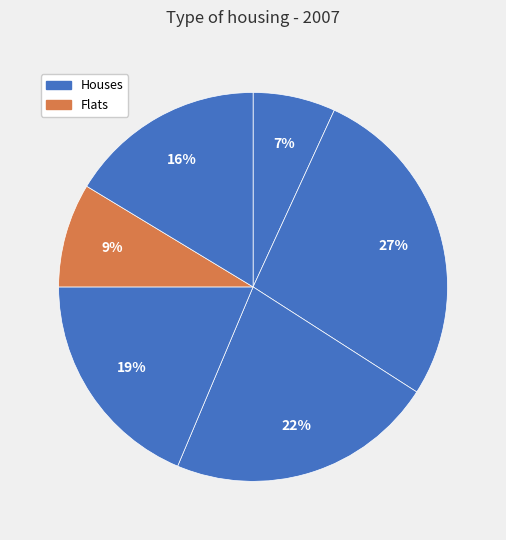

How many slices are in this pie chart?

6